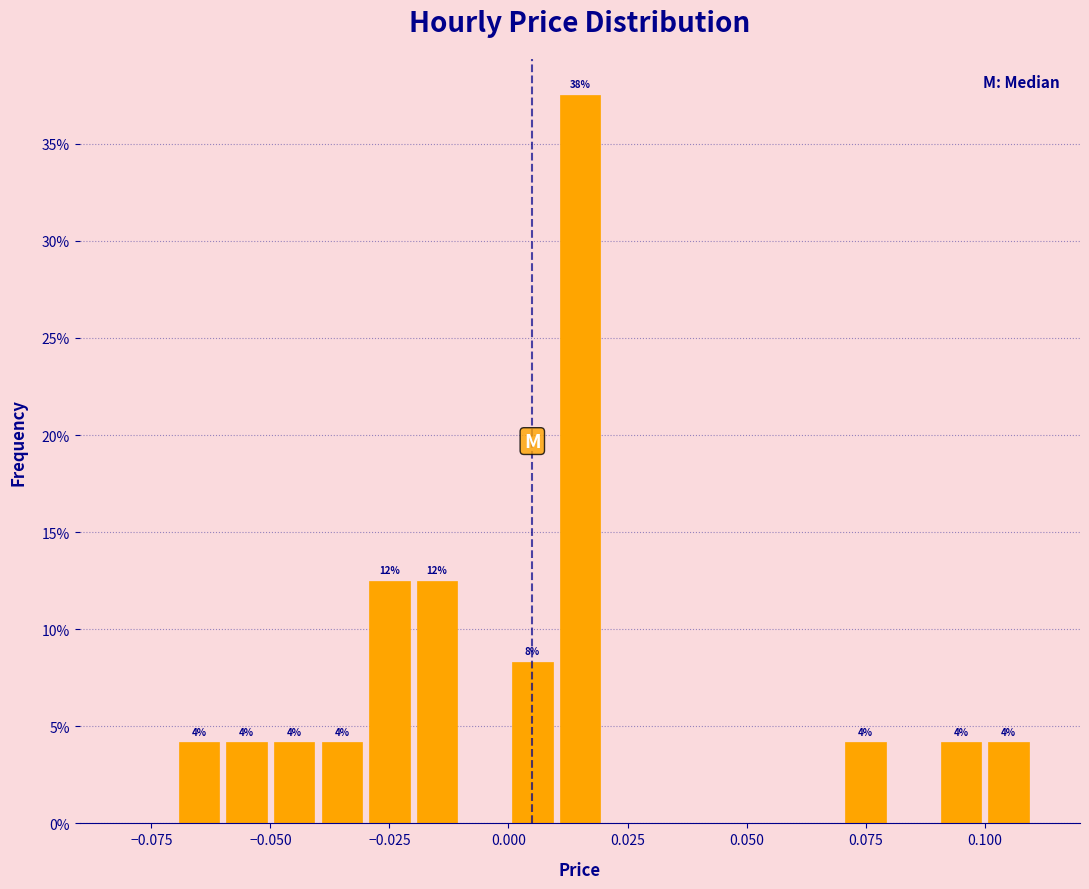

Around what value on the x-axis is the tallest bar? Give the approximate position of its centre, as read against the axis.

0.015